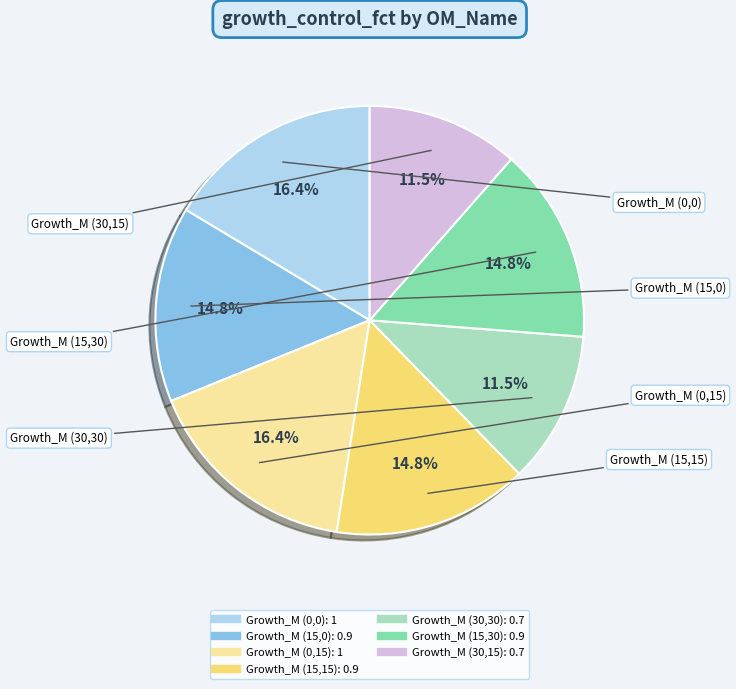

Does Growth_M (15,0) account for over 50% of the chart?

No